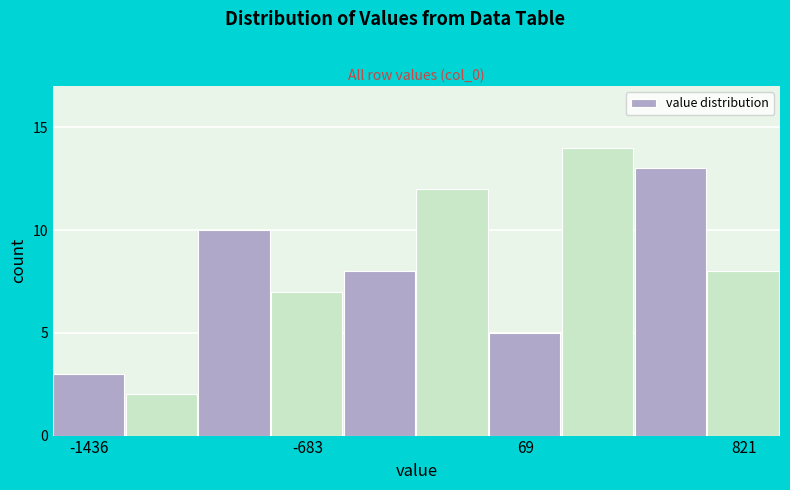

Around what value on the x-axis is the tallest bar? Give the approximate position of its centre, as read against the axis.

300